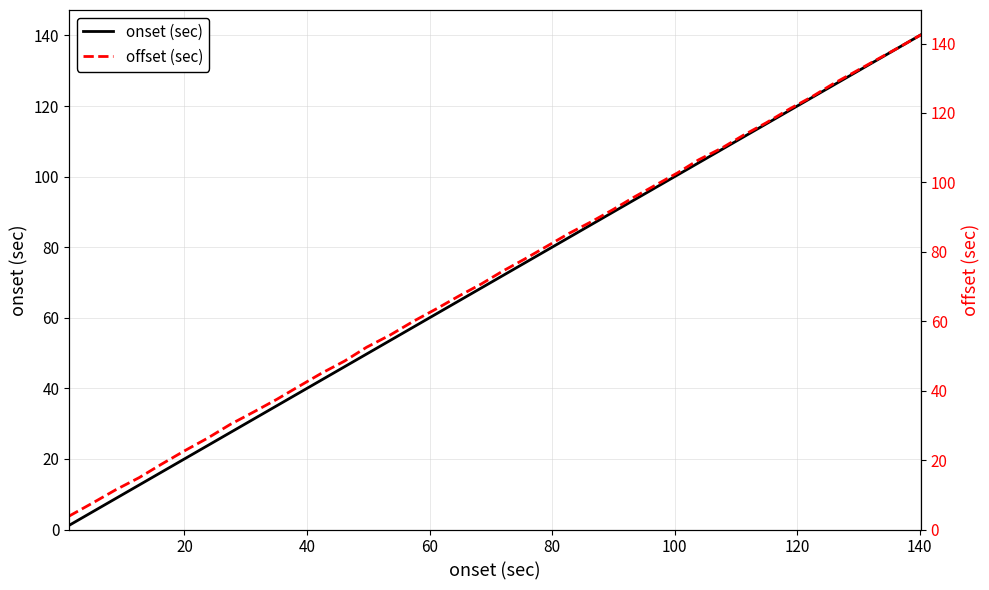

What is the highest value of the onset (sec) series?

140.2